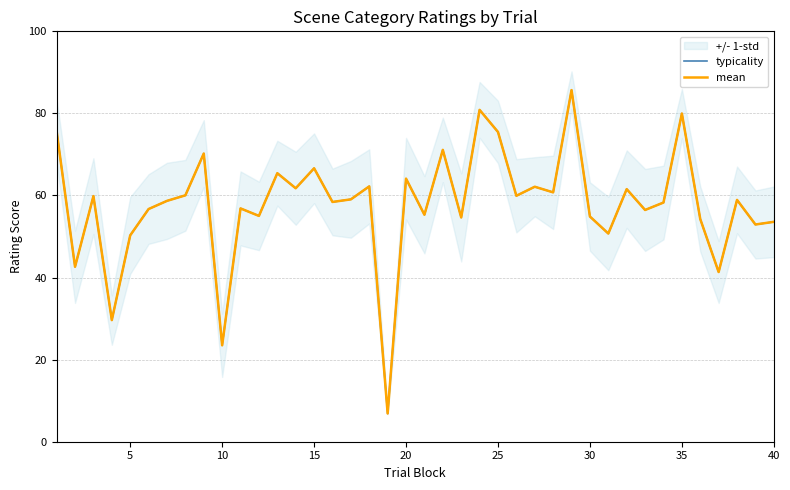

True or false: typicality has a value of 22.8 at 15.

False